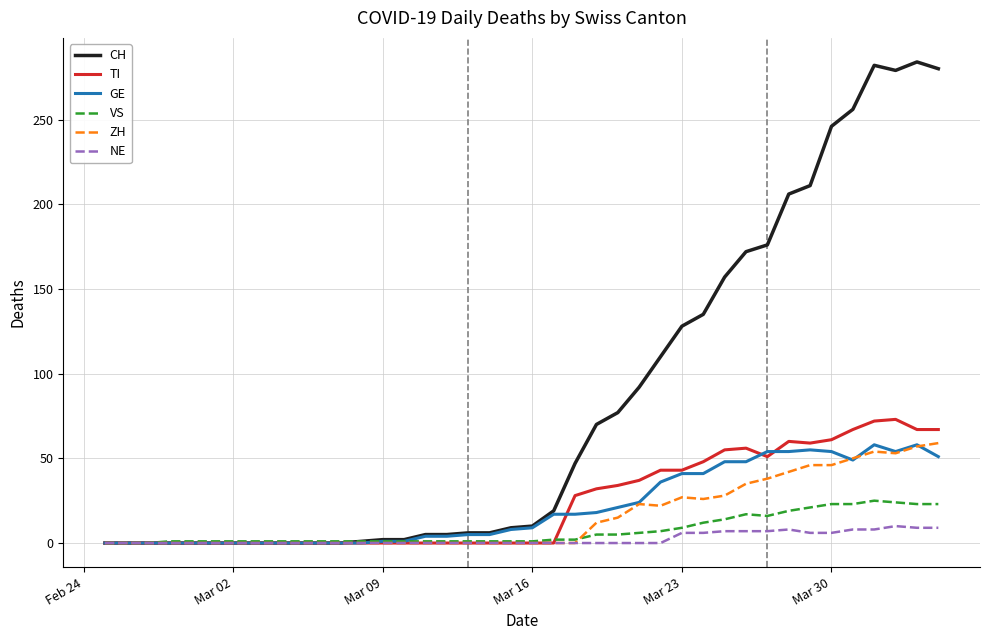

Which series has the largest total across all categories?

CH